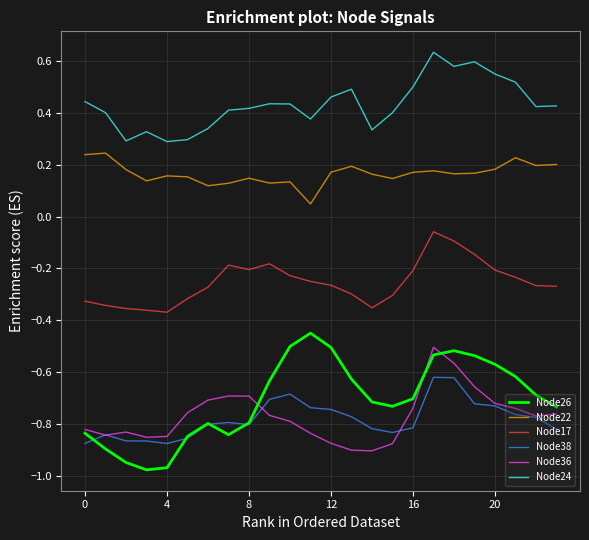

Which series has the largest total across all categories?

Node24